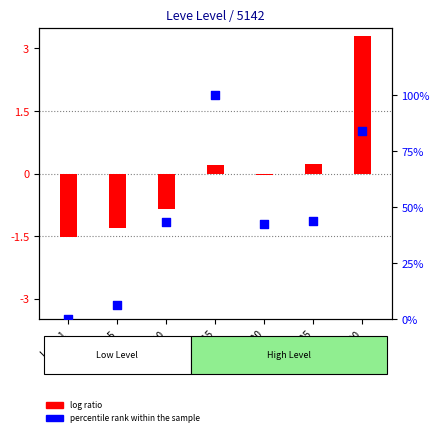

What is the total value across all series at Level 1?

-1.5